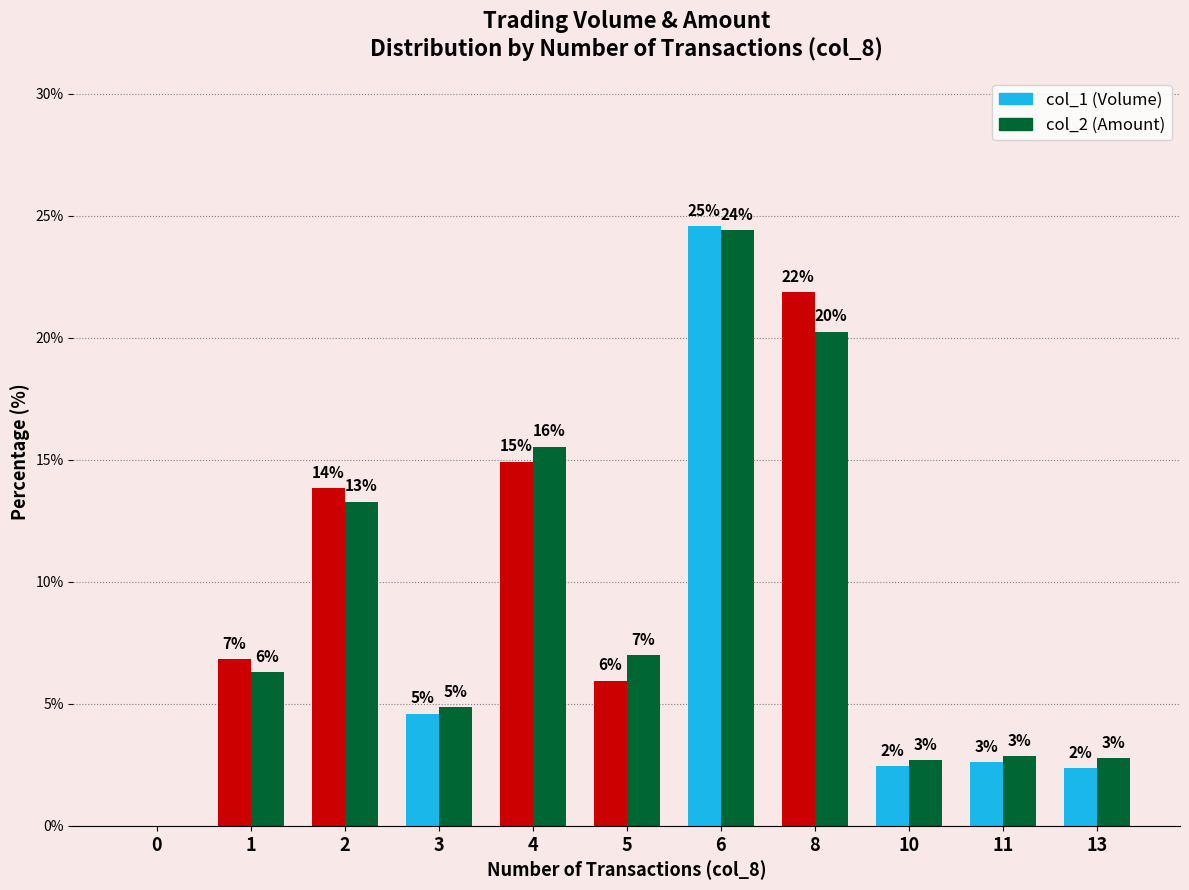

Are the bars grouped side by side (vs. stacked)?

Yes